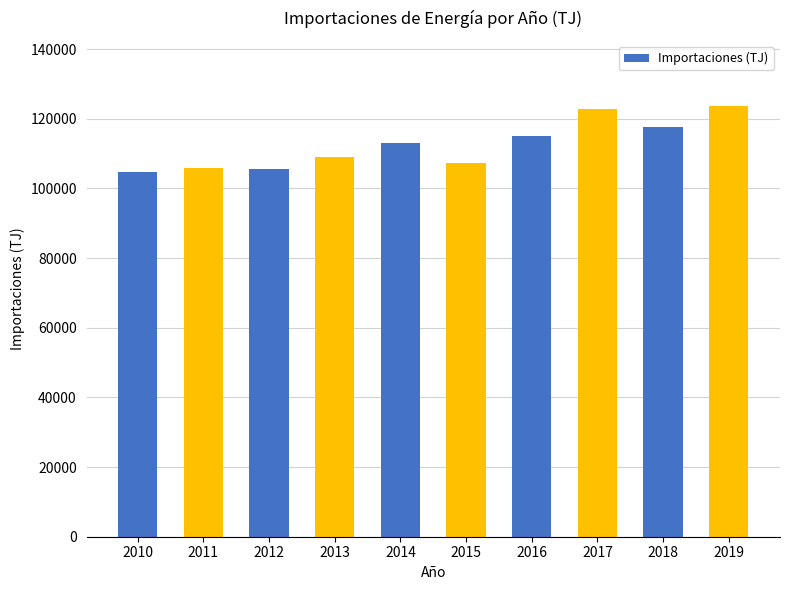

What is the value of the 3rd bar from the left?

105521.9